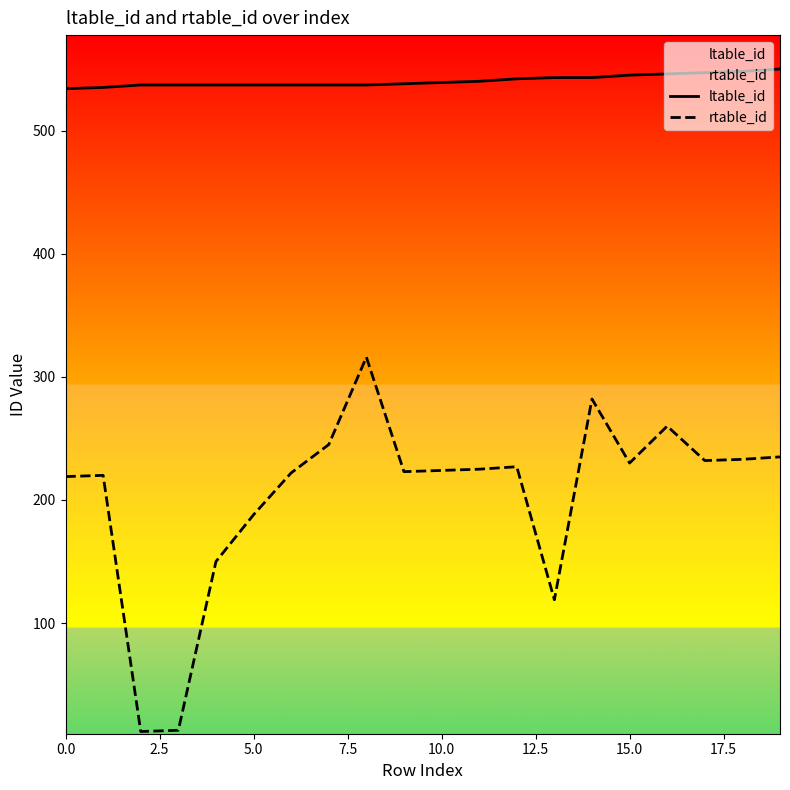

What position from the right is 17?

3